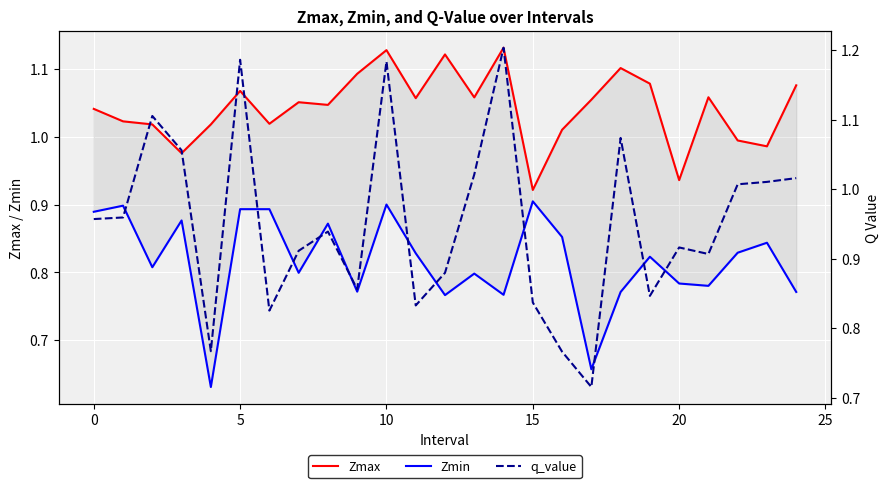

Is this an area chart (filled region under the line)?

No